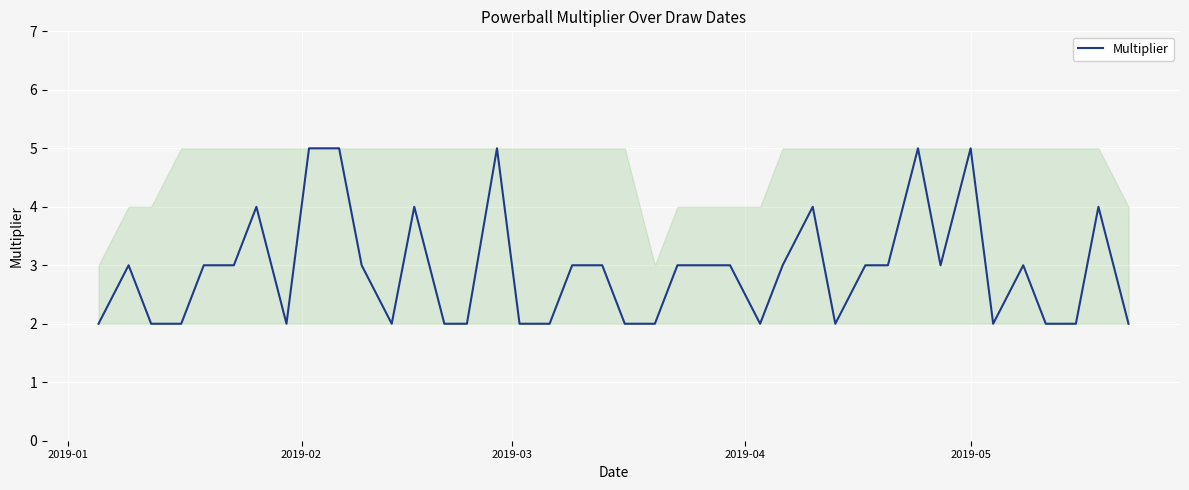

What is the maximum value shown in the chart?

5